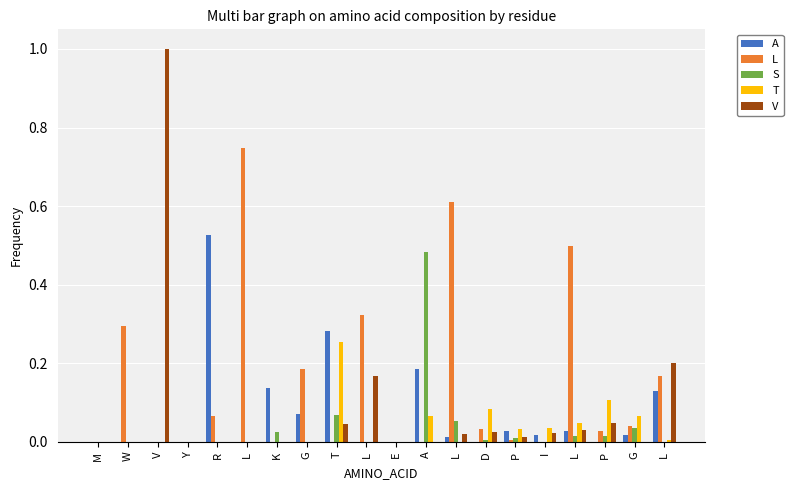

How many categories are shown in the chart?

20